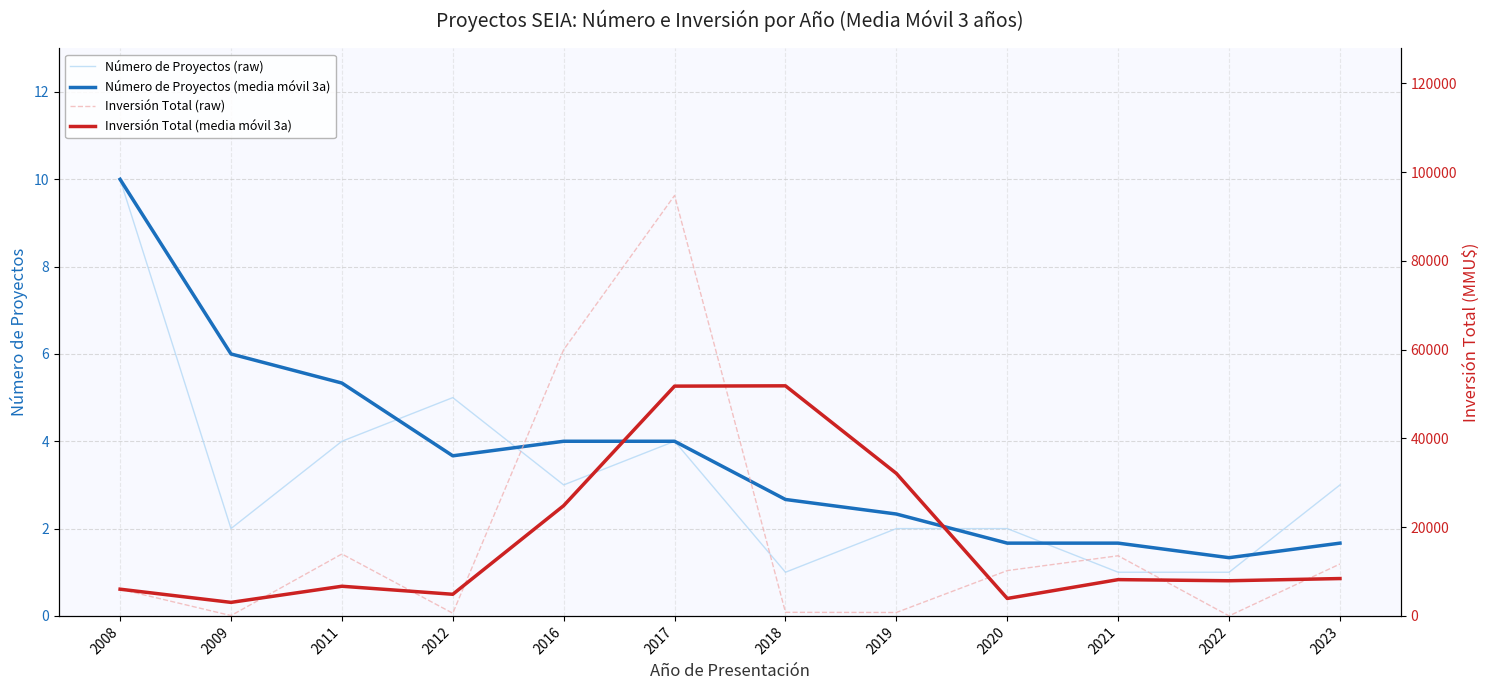

True or false: Inversión Total (media móvil 3a) and Número de Proyectos (raw) cross at least once.

False